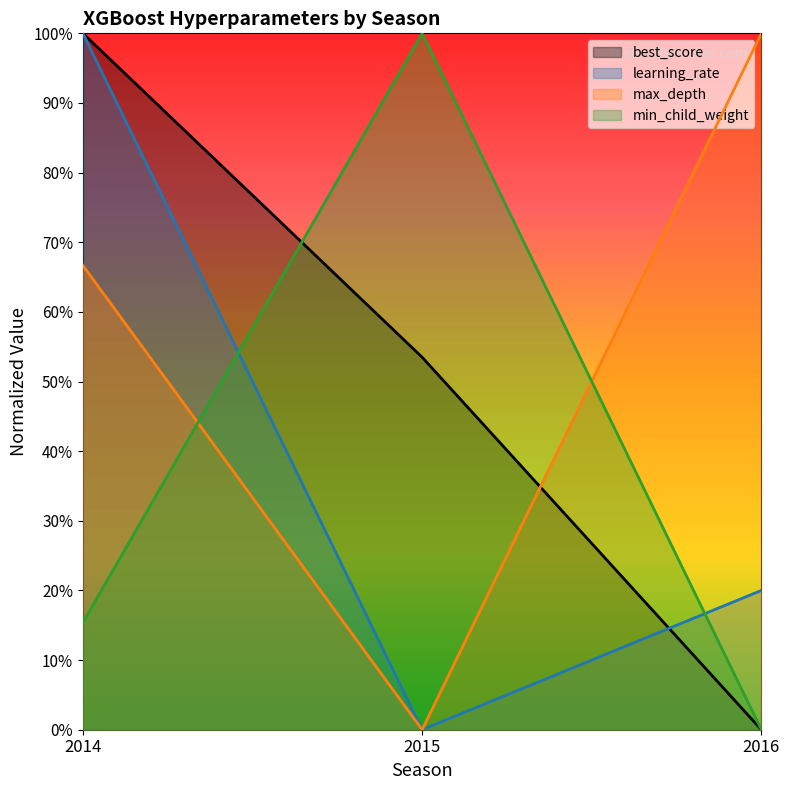

What is the value of the max_depth point at the 3rd from the left?

1.0